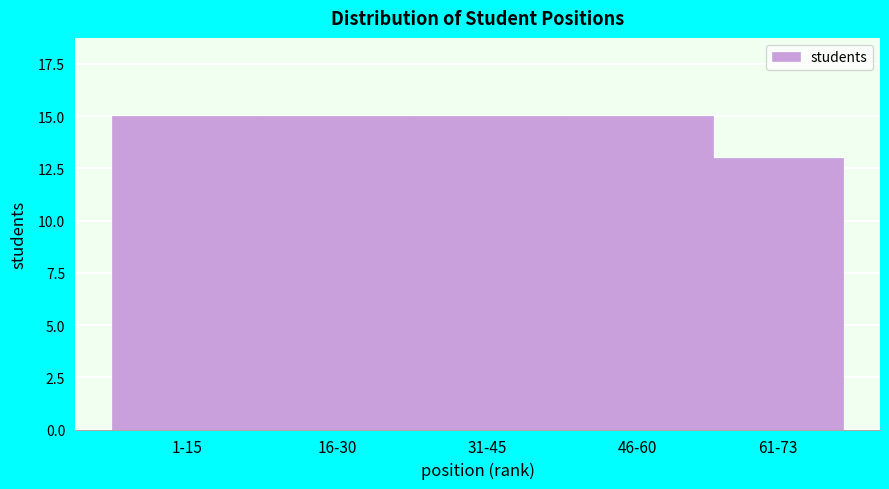

Reading left to right, list all the values displayed in this chart.

15	15	15	15	13